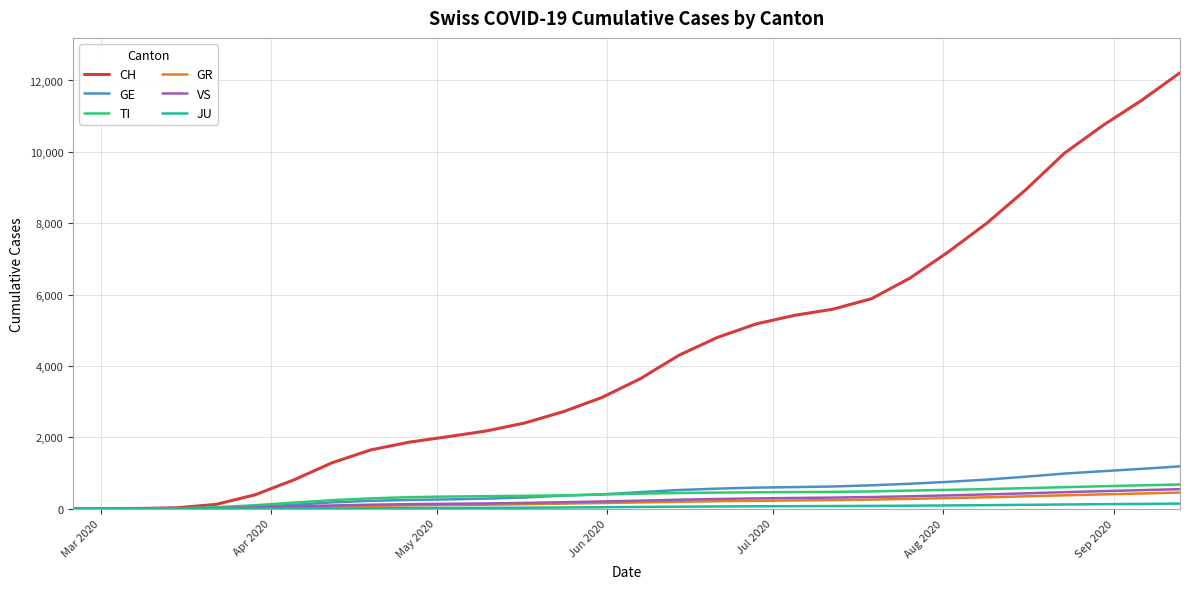

Which series has the largest total across all categories?

CH